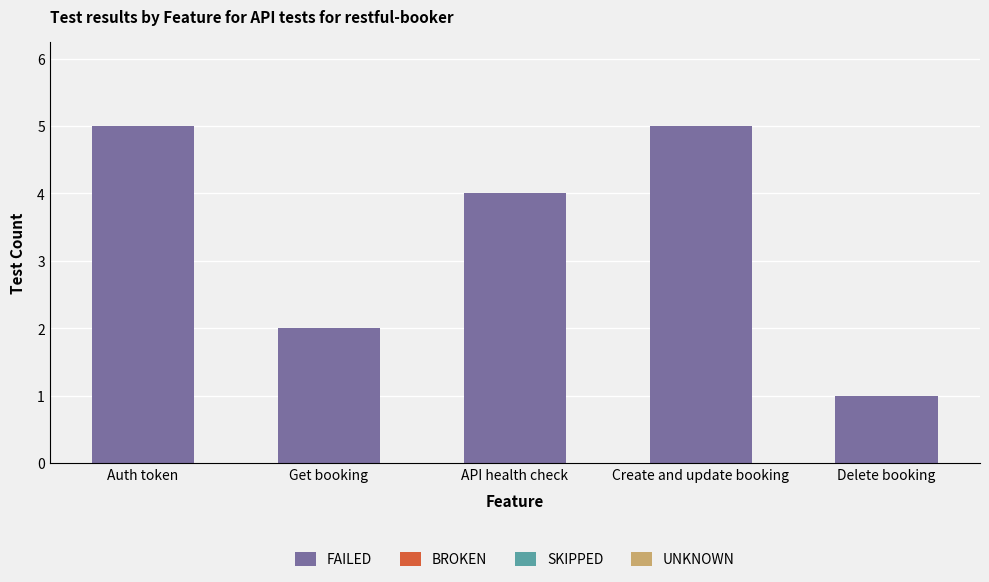

What is the label of the 3rd bar from the right?

API health check